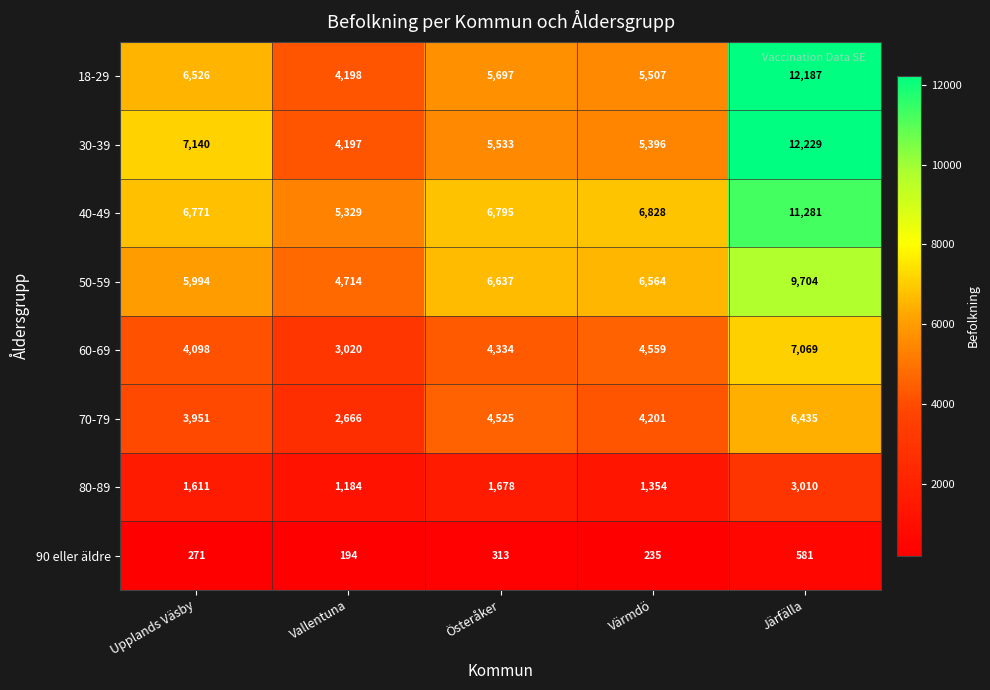

How many distinct data groups are displayed?

8